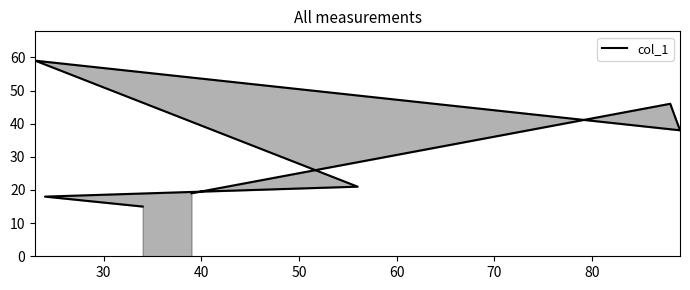

What is the greatest value displayed?

59